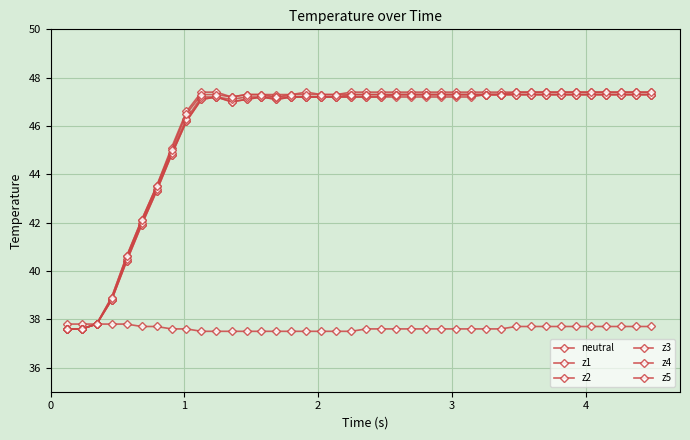

How many values in the z1 series are below 47?

9